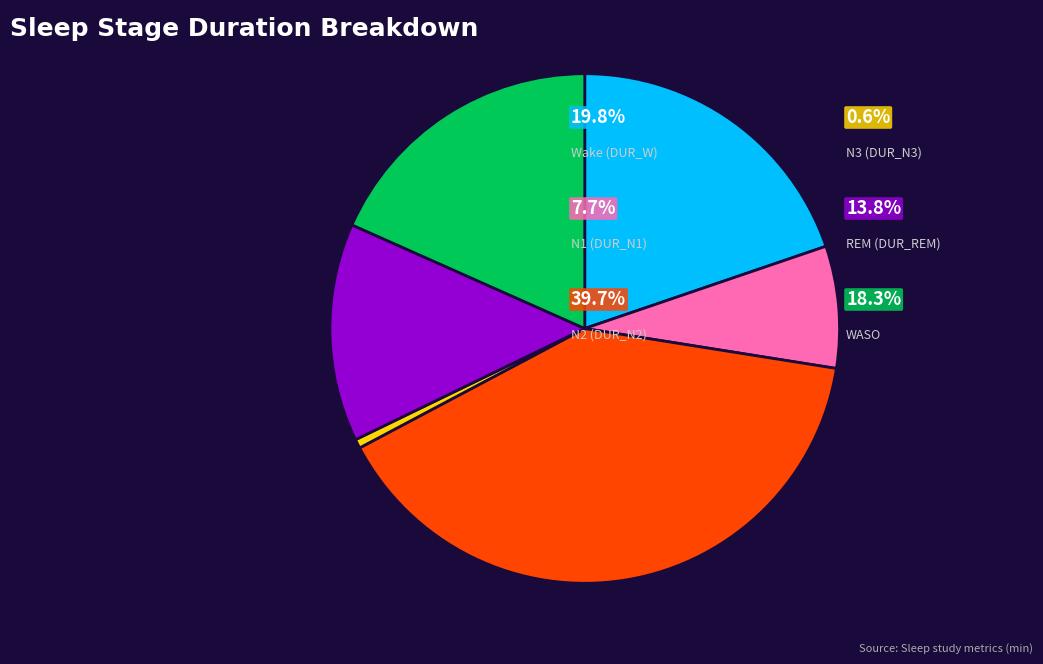

Is there any slice that represents more than half of the pie?

No